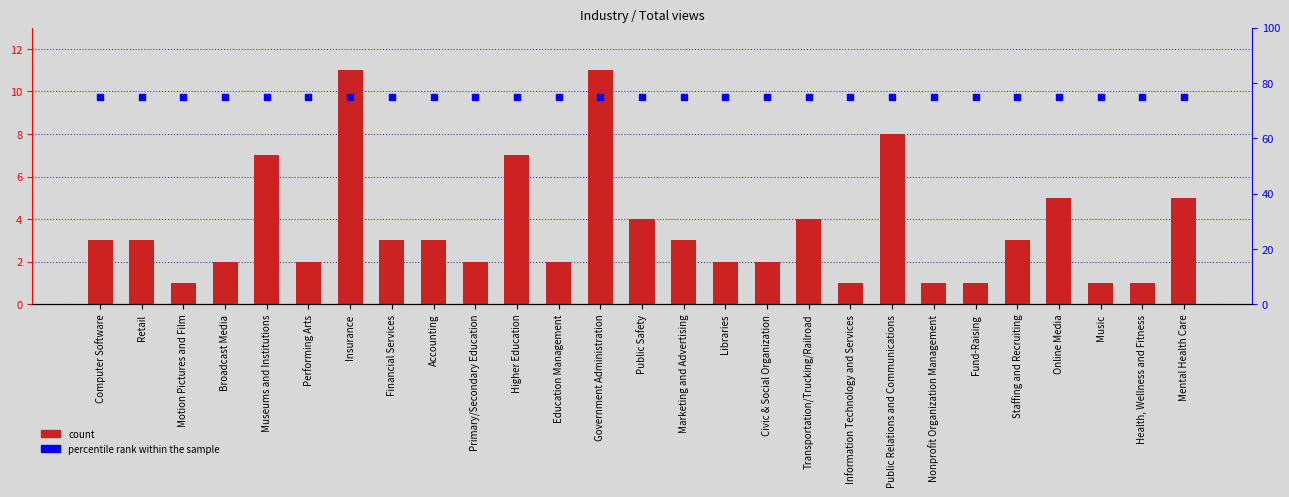

Is the value of Total views at Information Technology and Services greater than the value of percentile rank within the sample at Transportation/Trucking/Railroad?

No